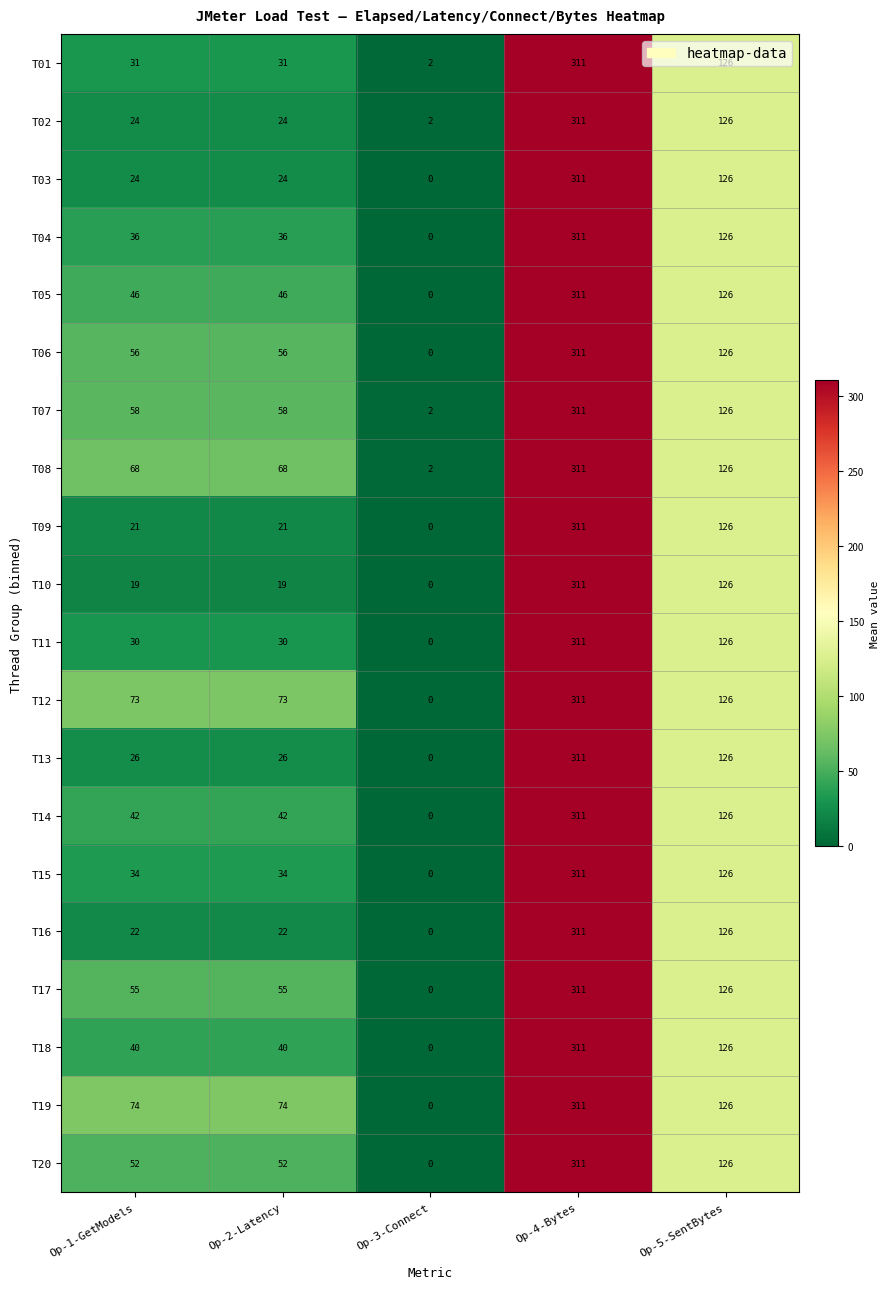

Which category has the highest value in the T10 series?

Op-4-Bytes